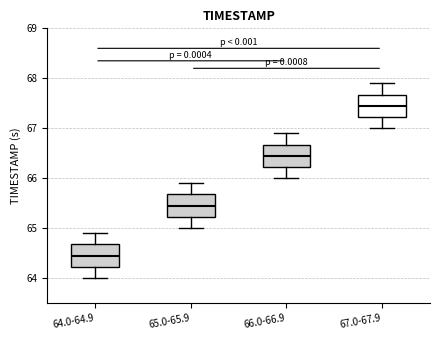

Where does the upper whisker of the box for 65.0-65.9 end on the y-axis? The values are not printed on the chart, so give them approximately, as read against the axis.

65.9